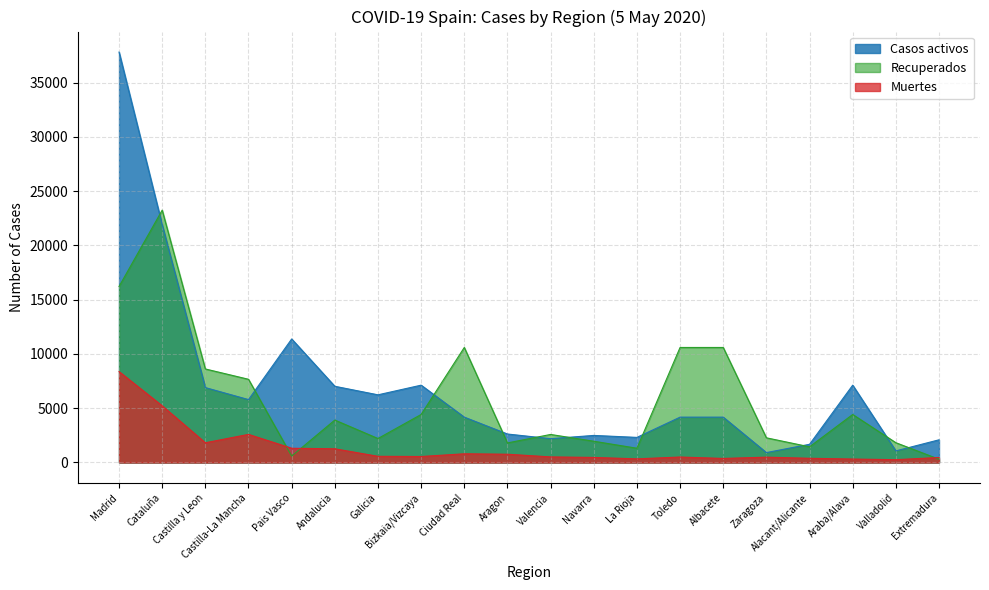

How many data points in Muertes are above 551?

9